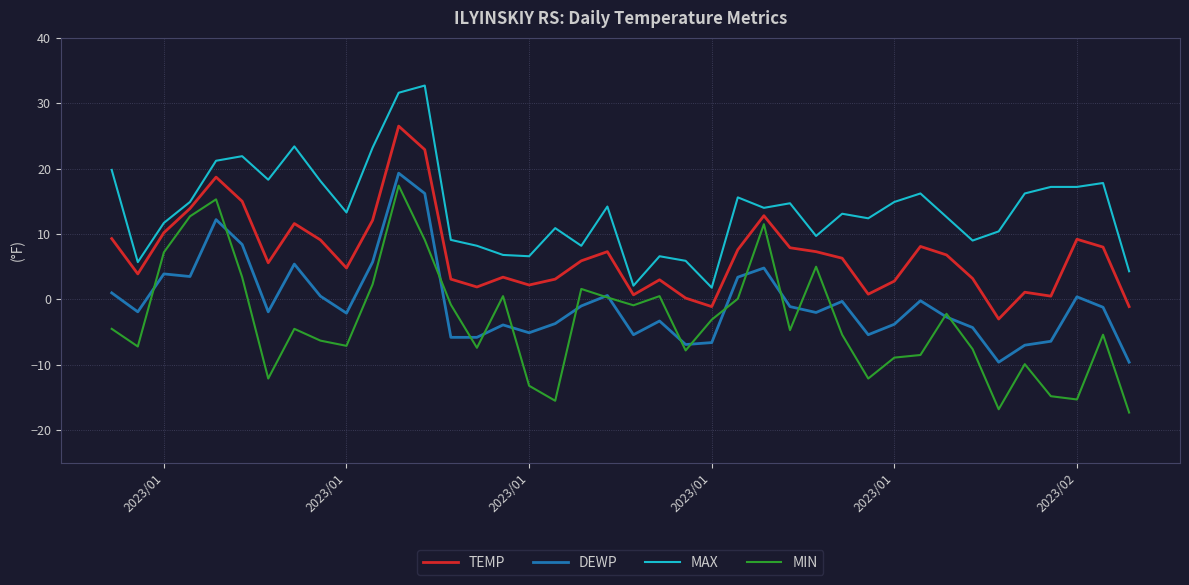

True or false: MIN and MAX cross at least once.

False